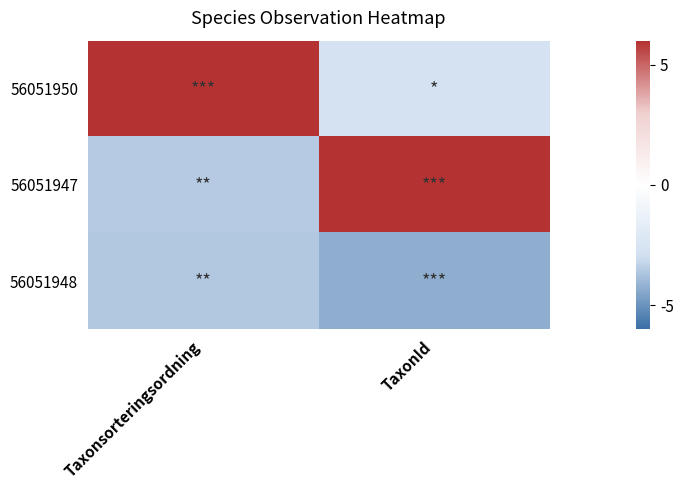

Which series has the largest total across all categories?

56051950